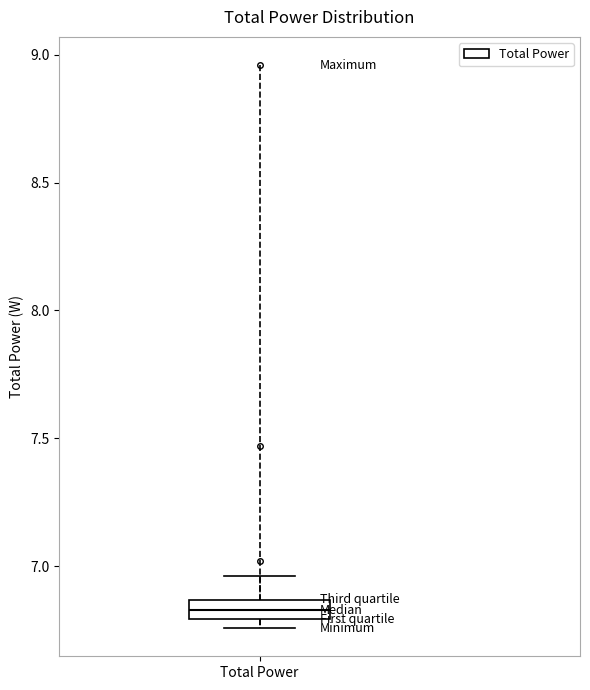

Transcribe this box plot: give where the median line is, the range the box spans, and where the two whiskers end, as read against the y-axis. The values are not printed on the chart, so give them approximately, as read against the axis.

median 6.85 (inside the box), box 6.80 to 6.85, whiskers 6.75 to 6.95